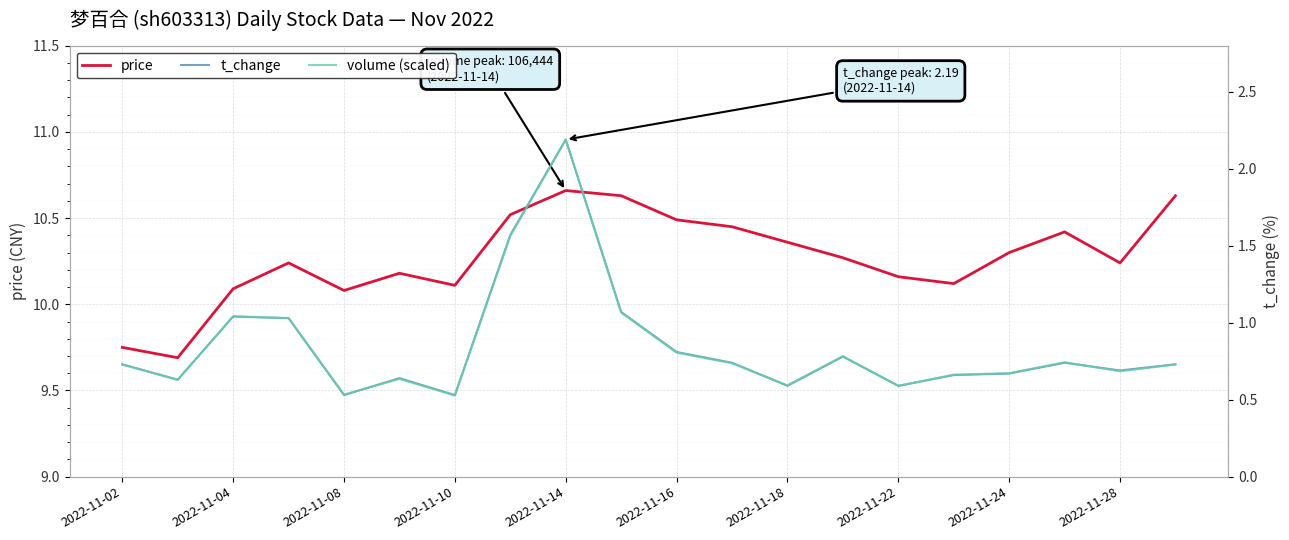

The price series shows 2.6 at 2022-11-10. True or false?

False